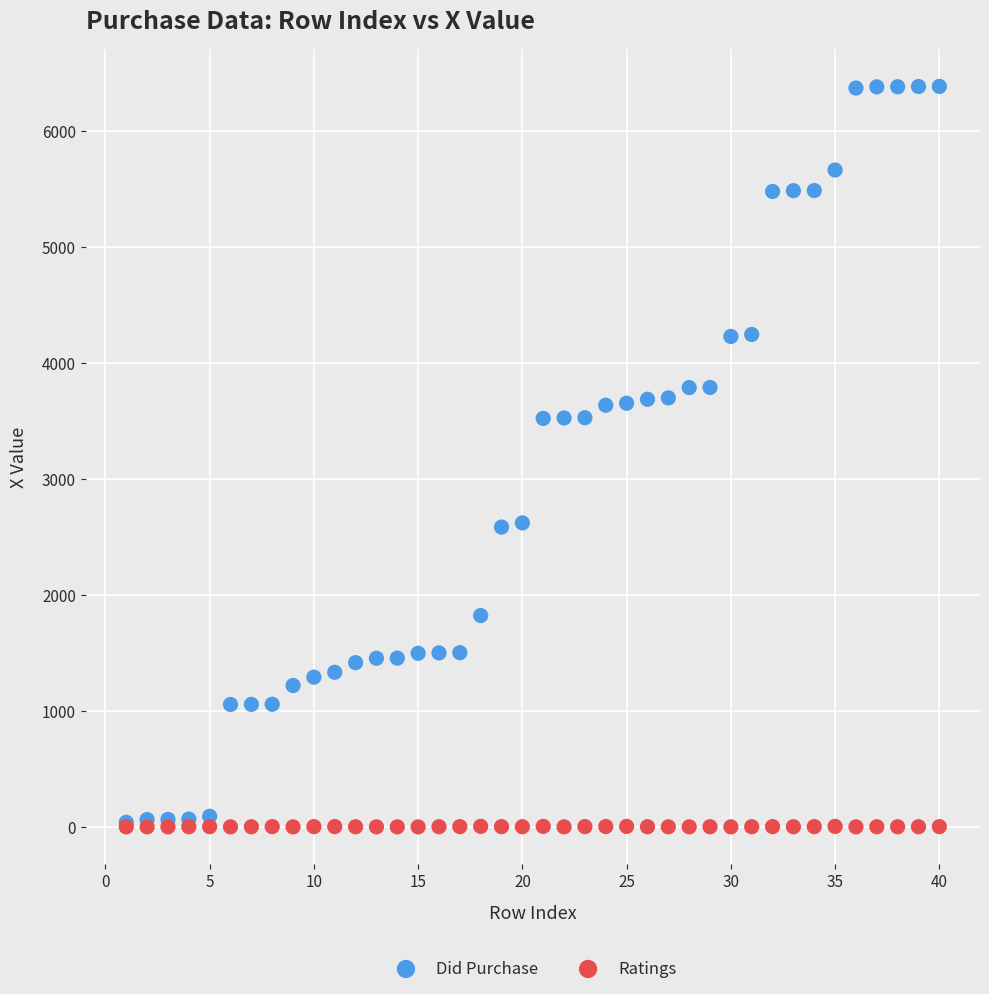

Which series reaches the maximum Y coordinate?

Did Purchase